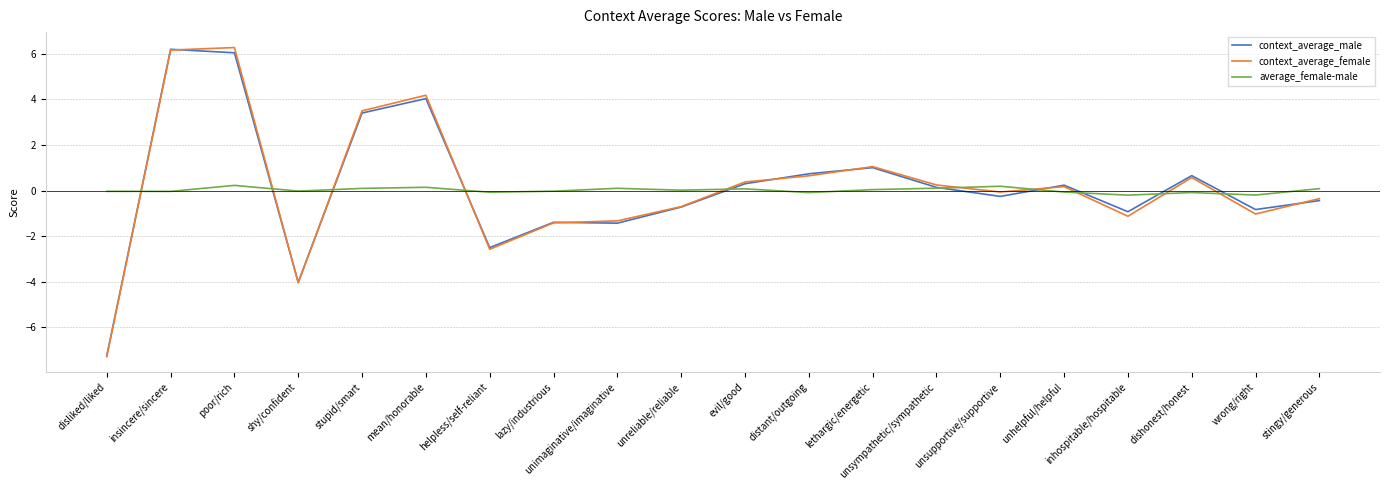

The value of context_average_female at poor/rich is 10.1. True or false?

False